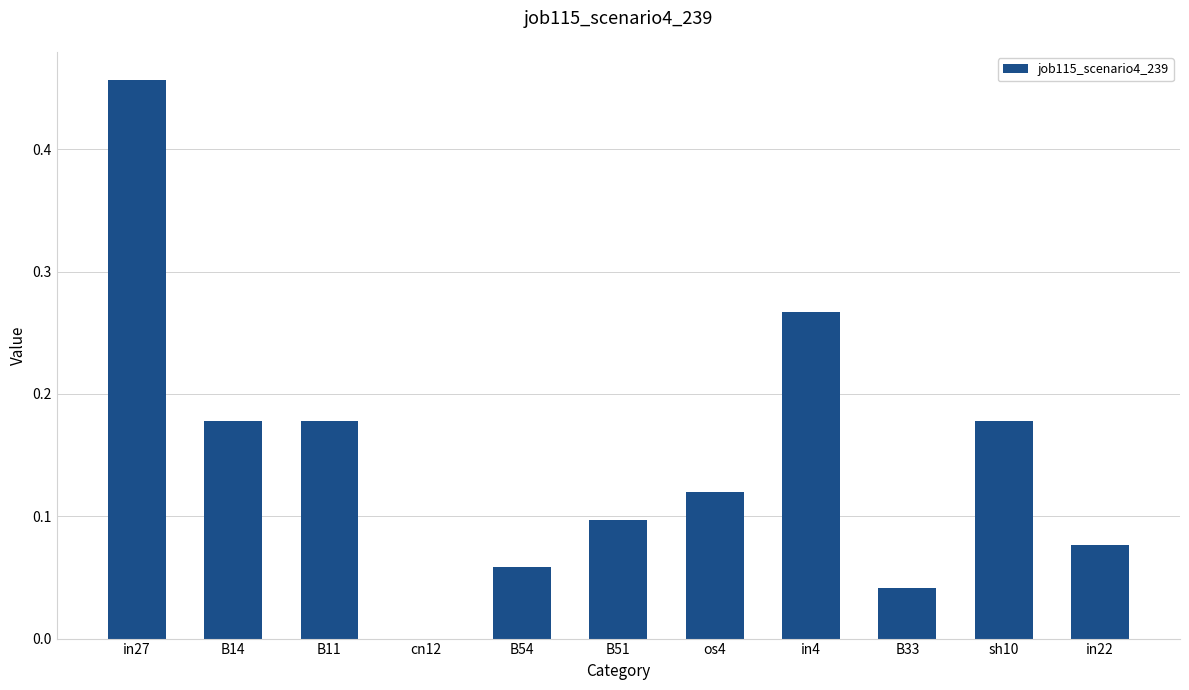

How many values are above zero?

10